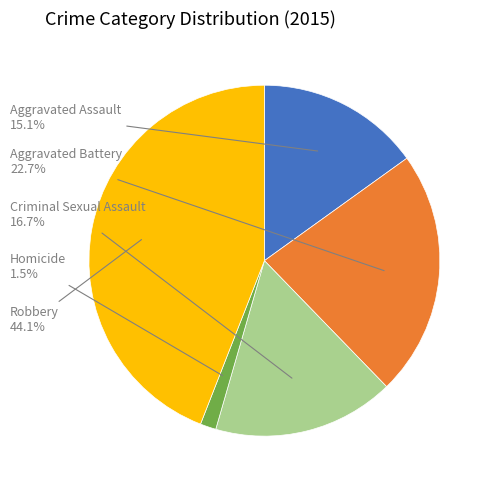

Do Robbery and Homicide together represent more than half of the pie?

No